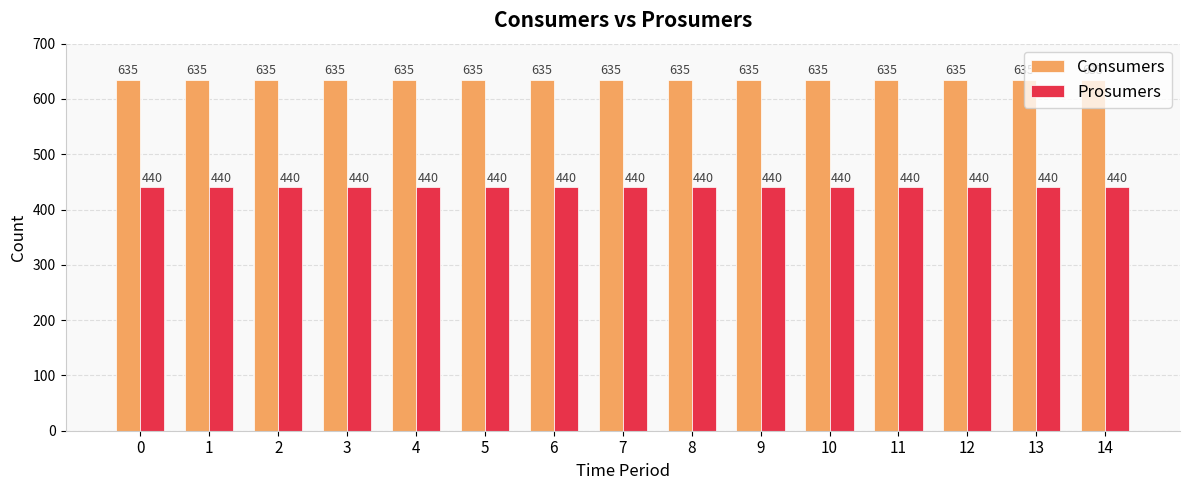

Rank the series at 6 from highest to lowest value.

Consumers, Prosumers